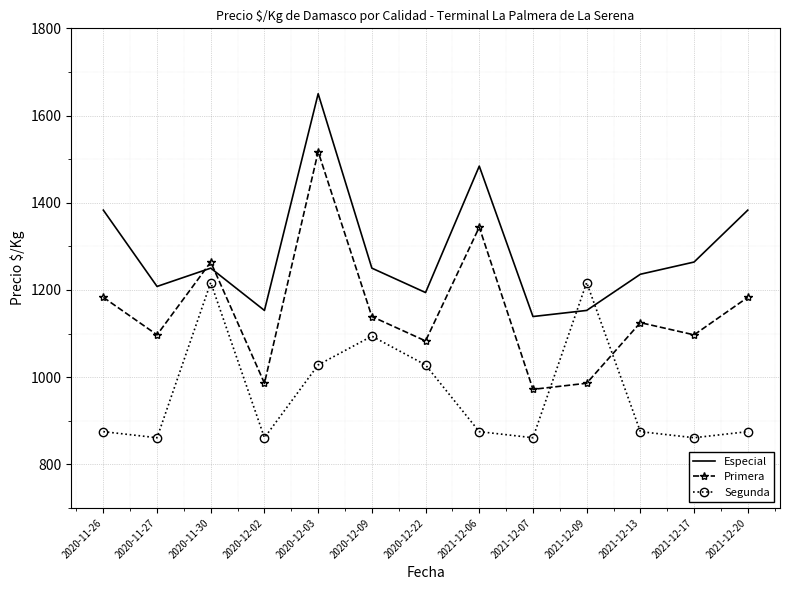

Which series changed the most between 2020-11-30 and 2020-12-09?

Primera